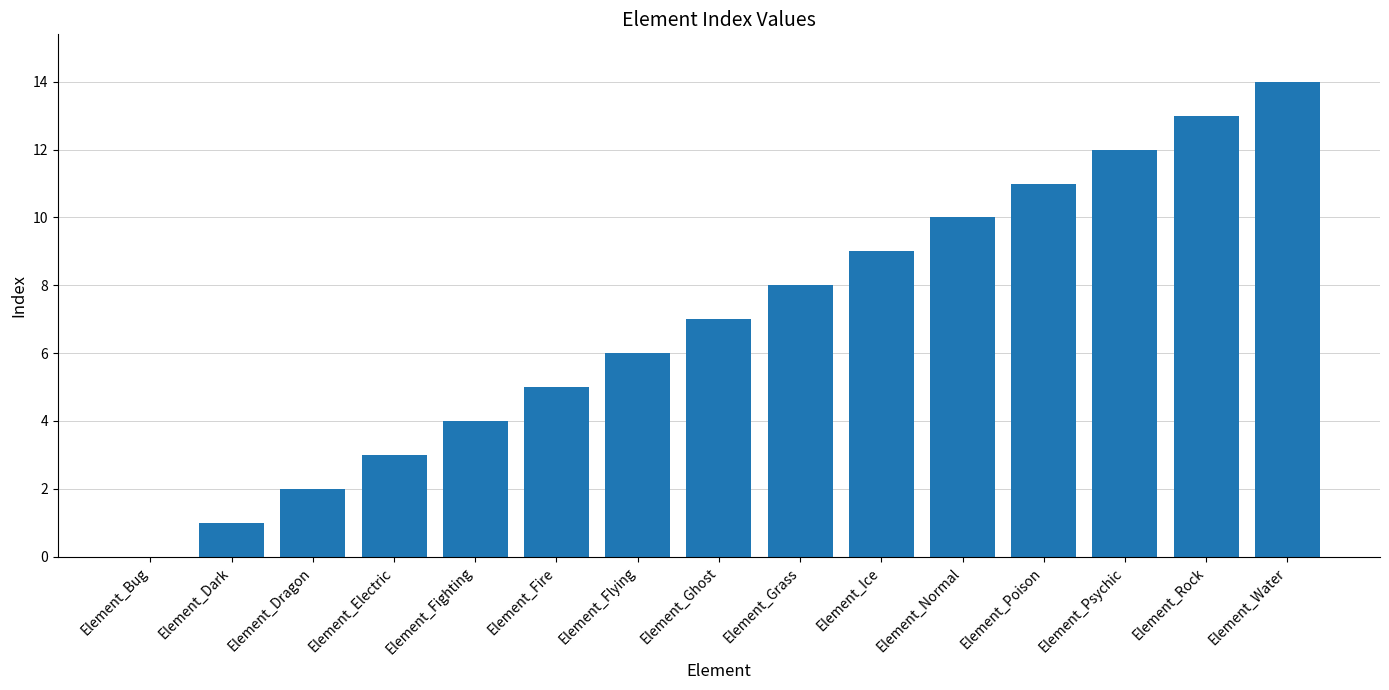

Does the chart contain stacked bars?

No